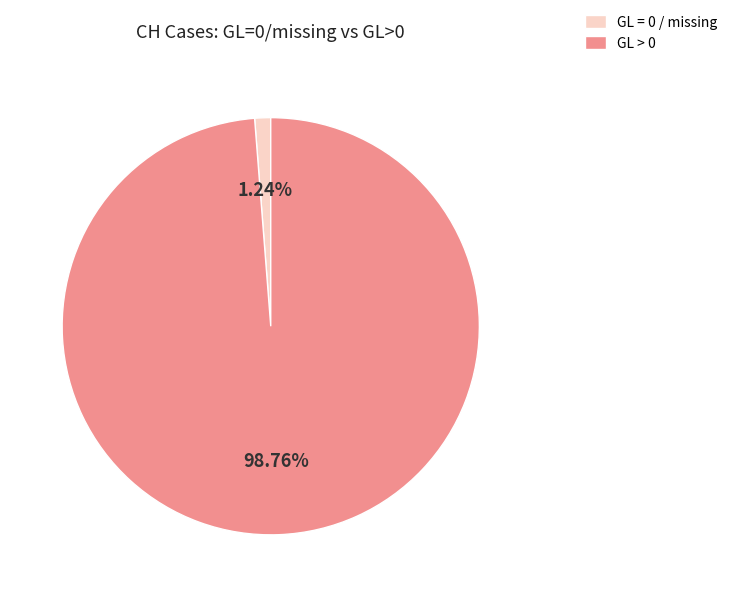

Is there any slice that represents more than half of the pie?

Yes